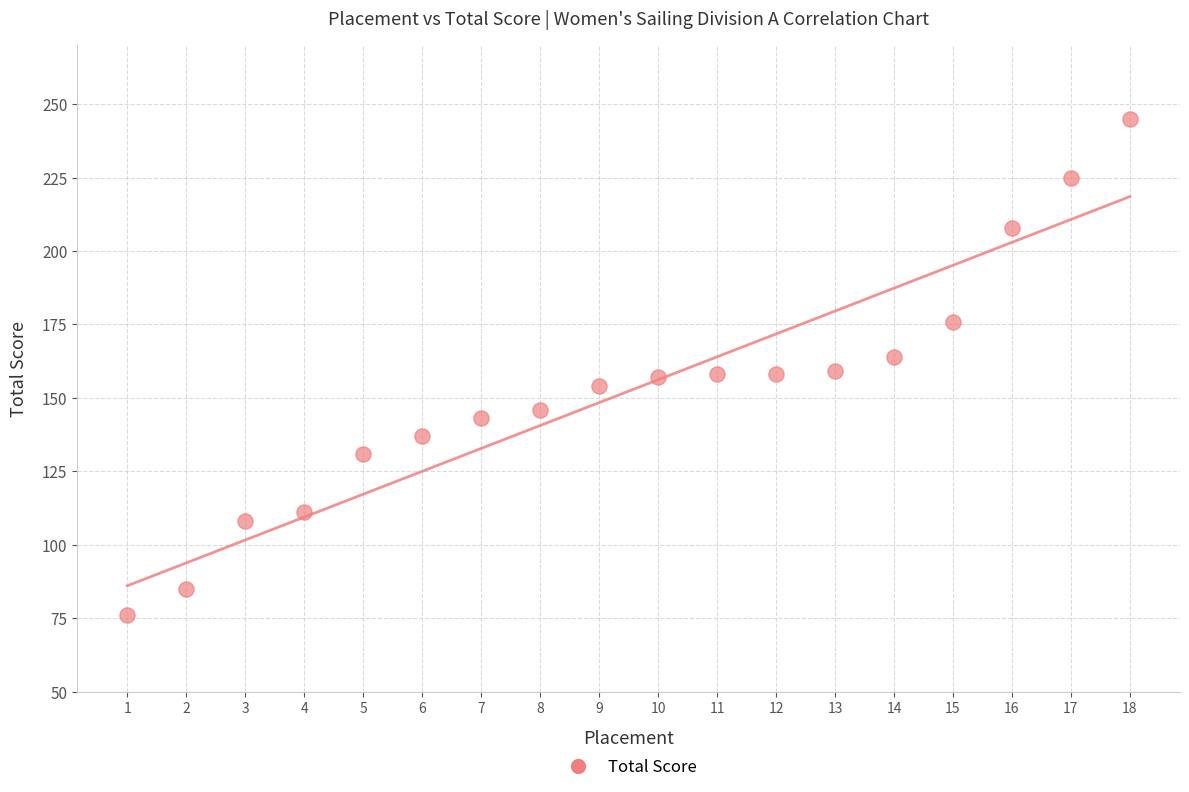

What is the range of X values (max minus min)?

17